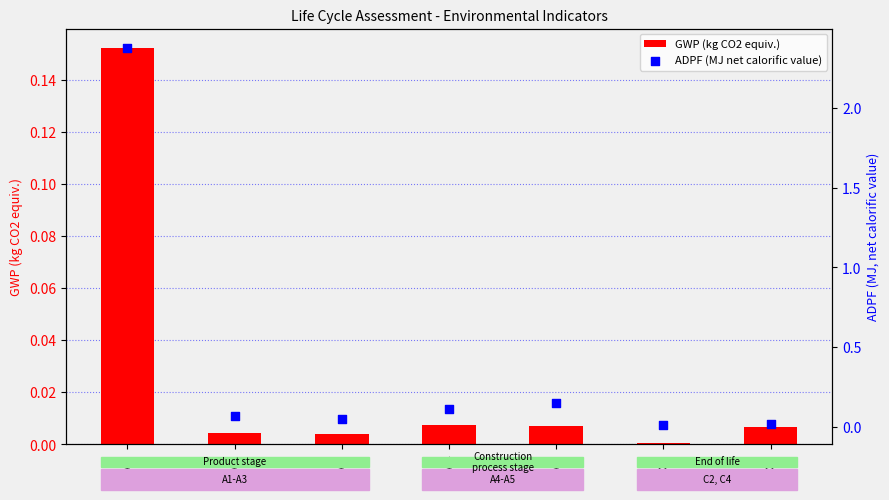

At which category is the sum across all series the highest?

A1